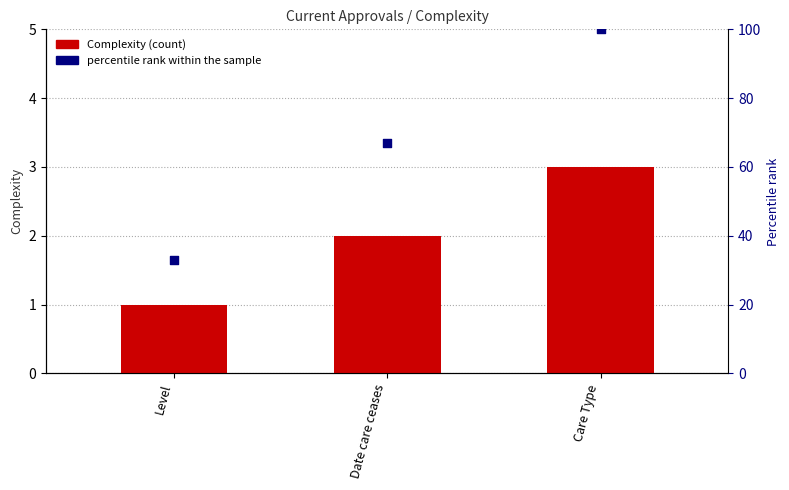

What is the total value across all series at Date care ceases?

69